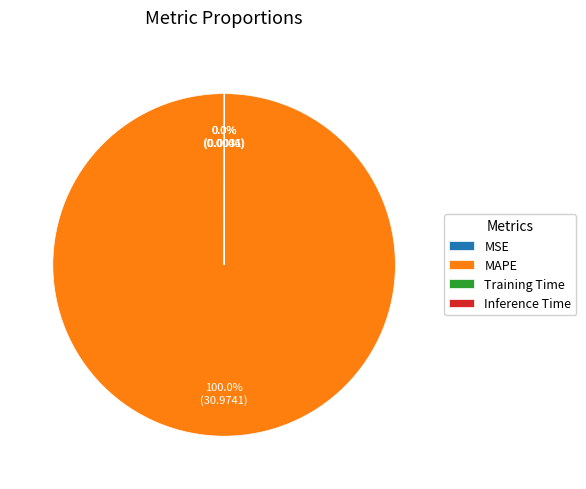

Which slice is the largest?

MAPE